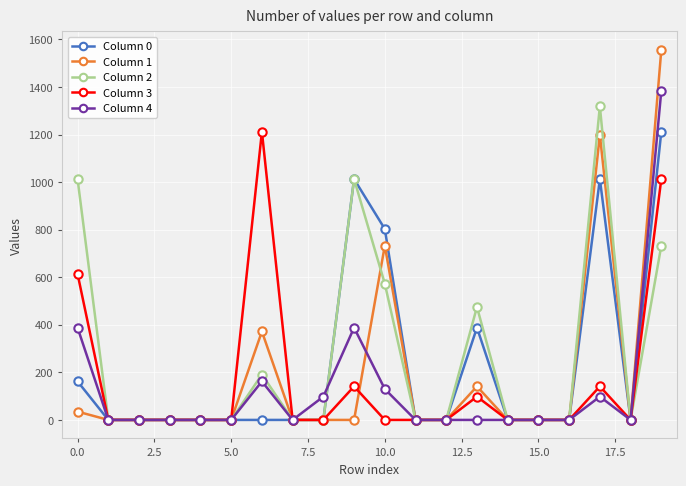

Which series ends up on top after the final intersection of Column 1 and Column 2?

Column 1